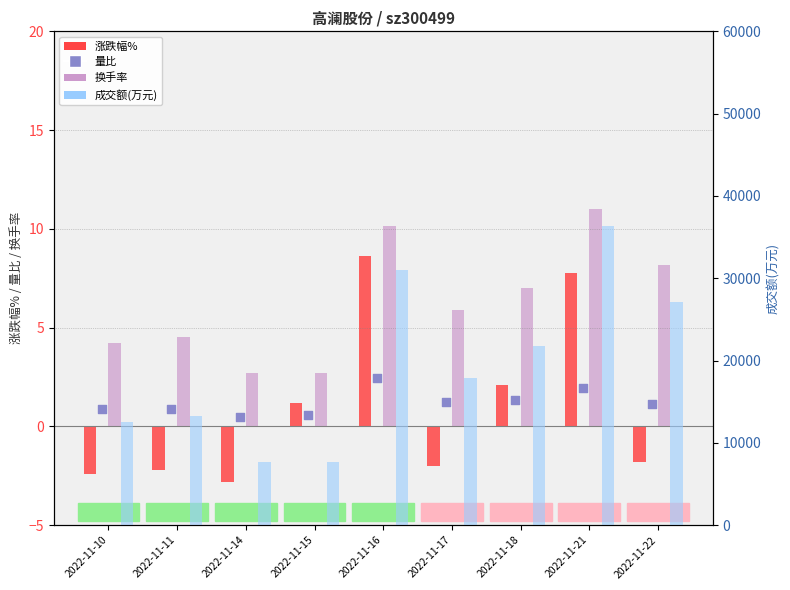

Which series reaches the maximum Y coordinate?

成交额(万元)